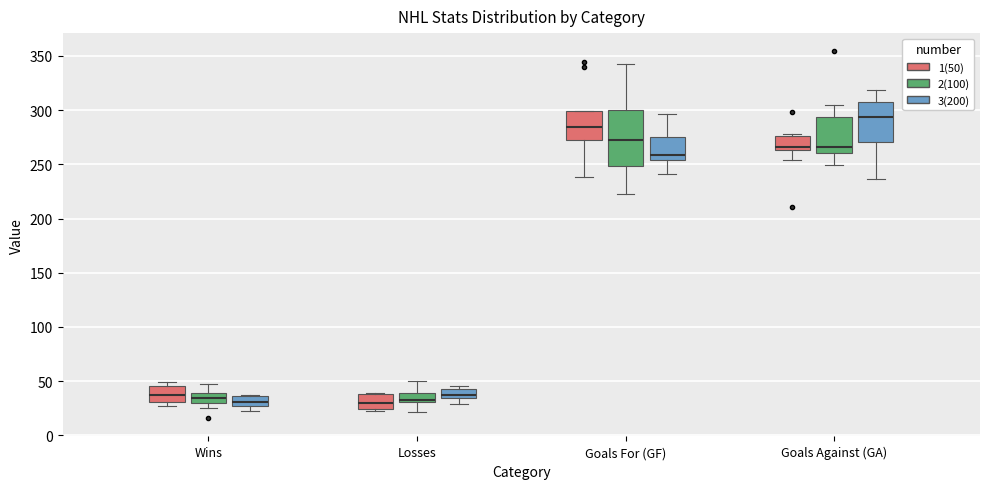

Which box is the tallest, from its lower edge to its upper edge?

Goals For (GF) (2(100))